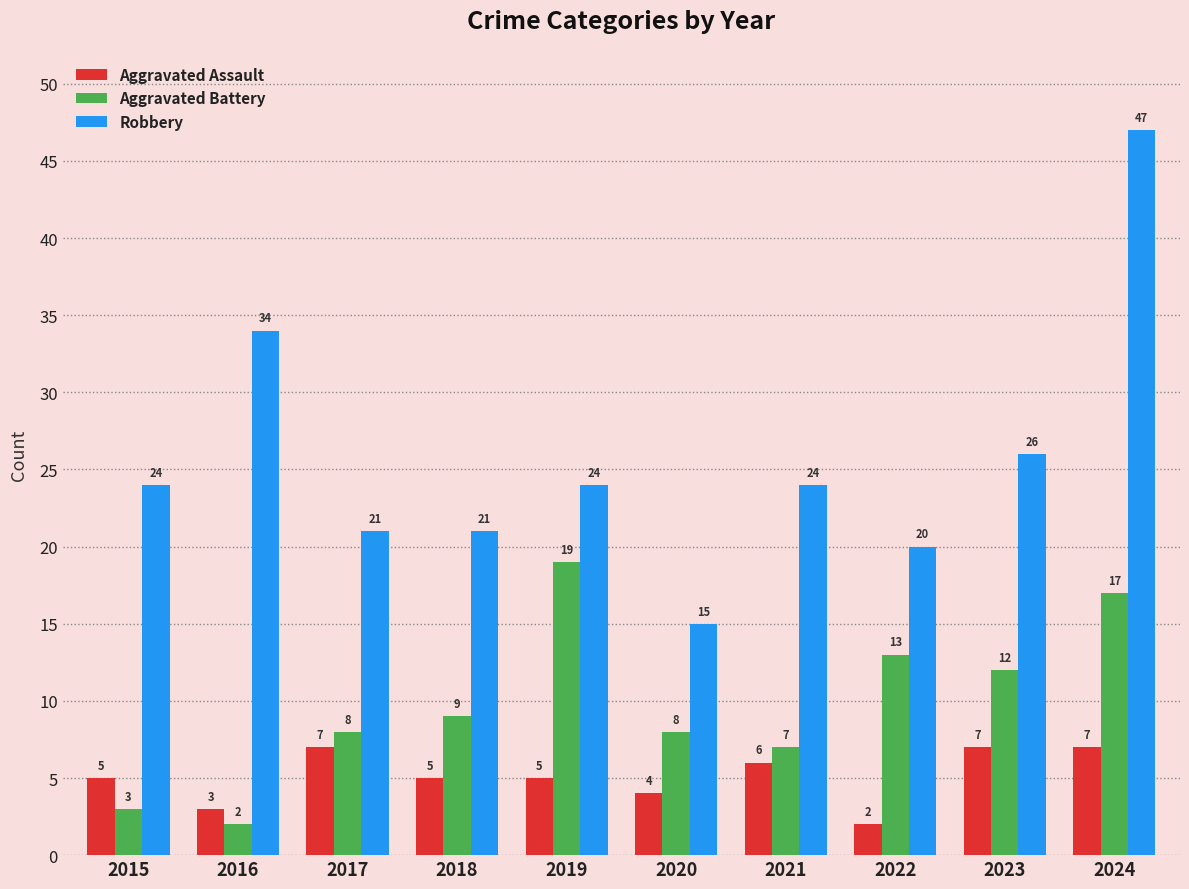

Reading left to right, list all the values displayed in this chart.

Aggravated Assault: 5	3	7	5	5	4	6	2	7	7
Aggravated Battery: 3	2	8	9	19	8	7	13	12	17
Robbery: 24	34	21	21	24	15	24	20	26	47